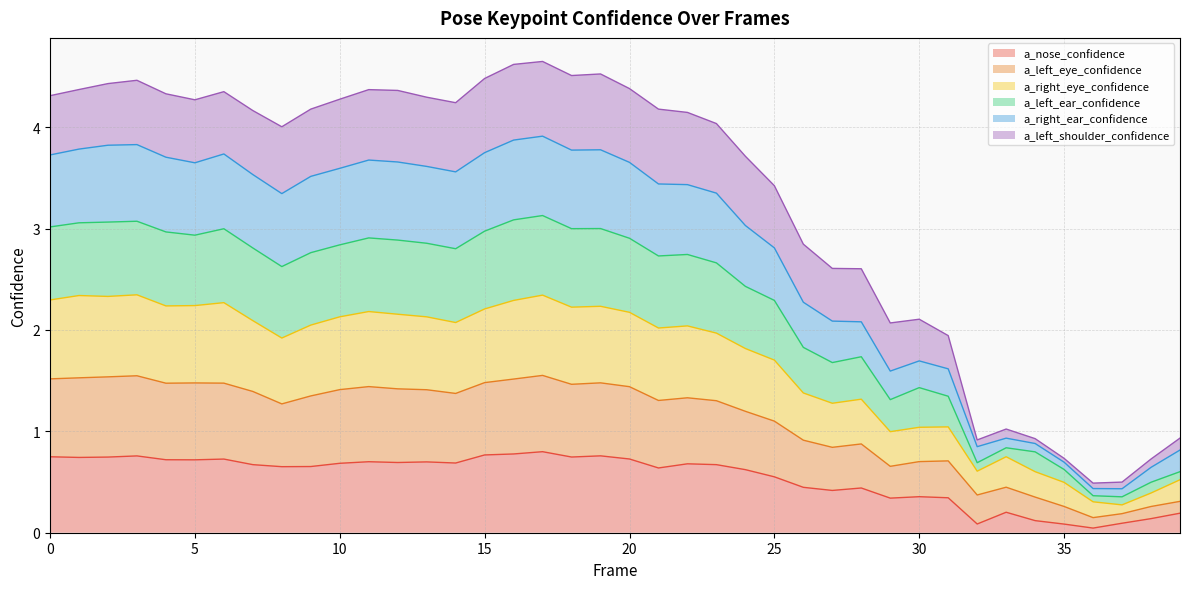

What is the greatest value displayed?

4.6